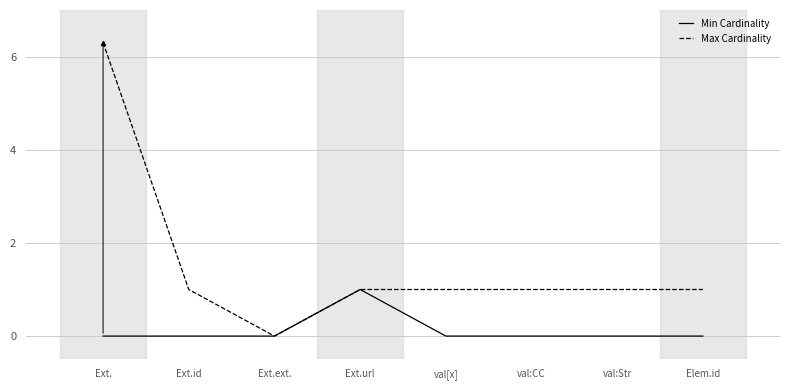

Rank the series by their maximum value, from highest to lowest.

Max Cardinality, Min Cardinality